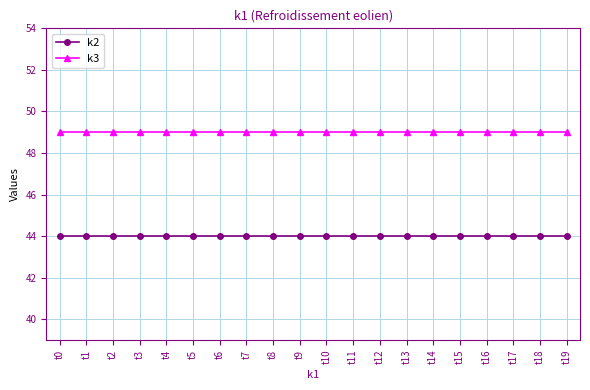

What is the difference between the highest and lowest values at t1?

5